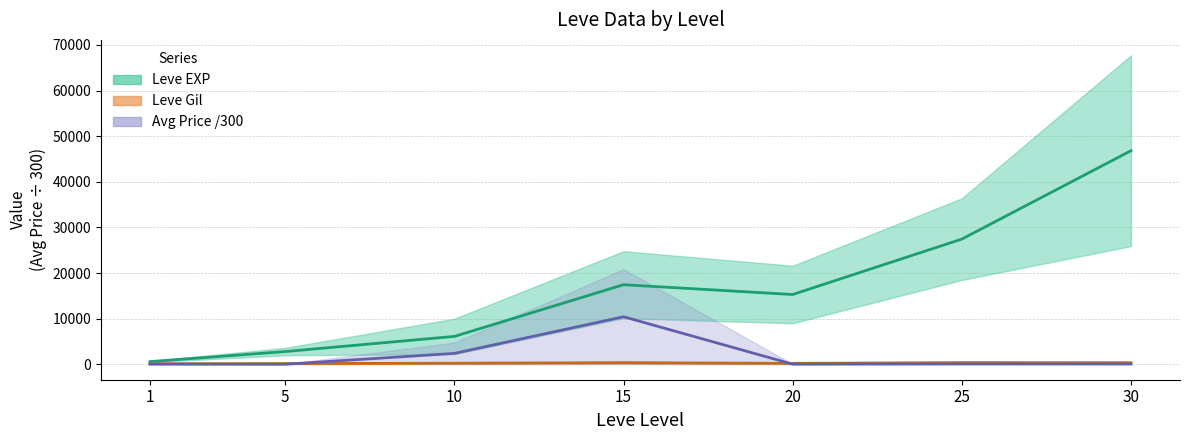

At which category is the sum across all series the highest?

30